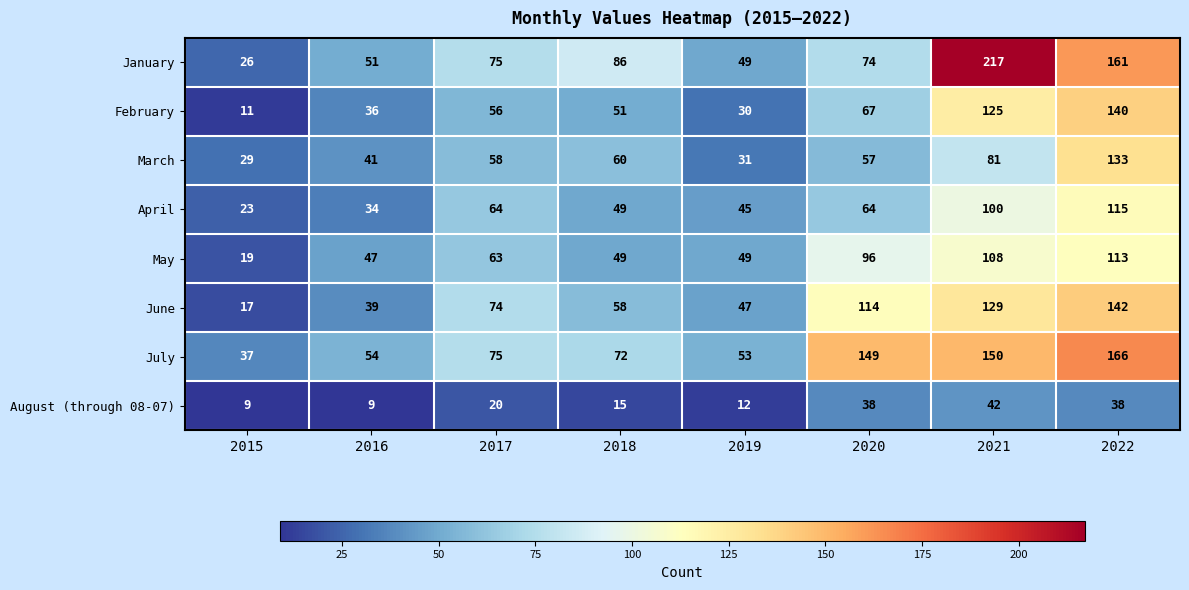

Which series has the largest range (max minus min)?

January